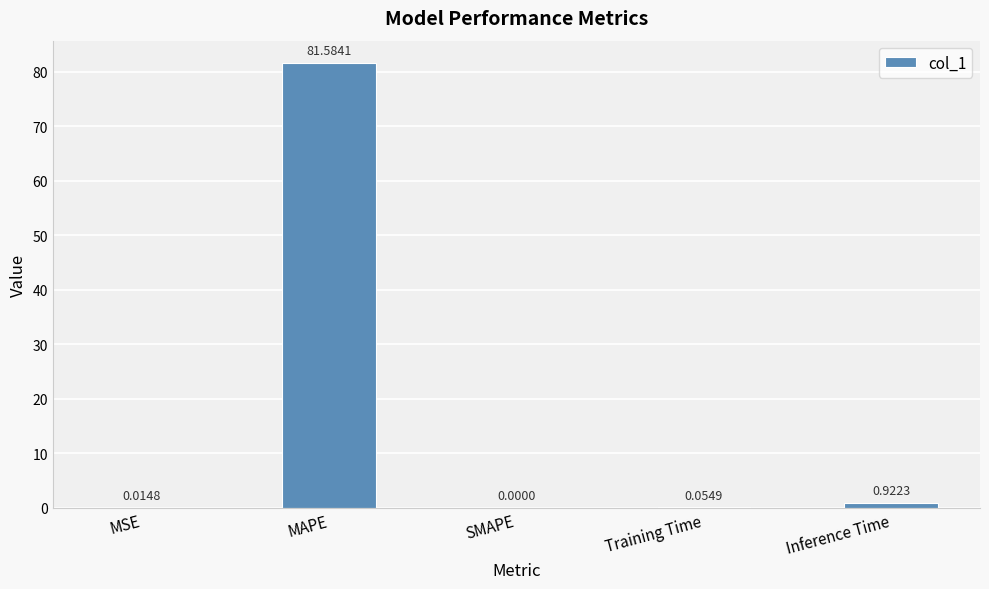

What is the sum of all values?

82.6